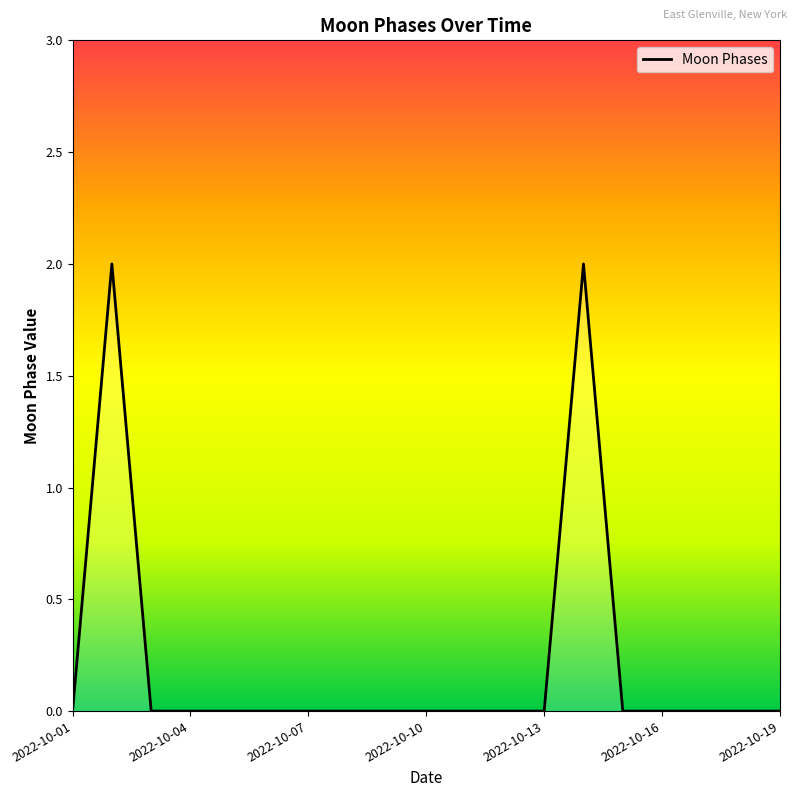

Does the chart have visible grid lines?

No